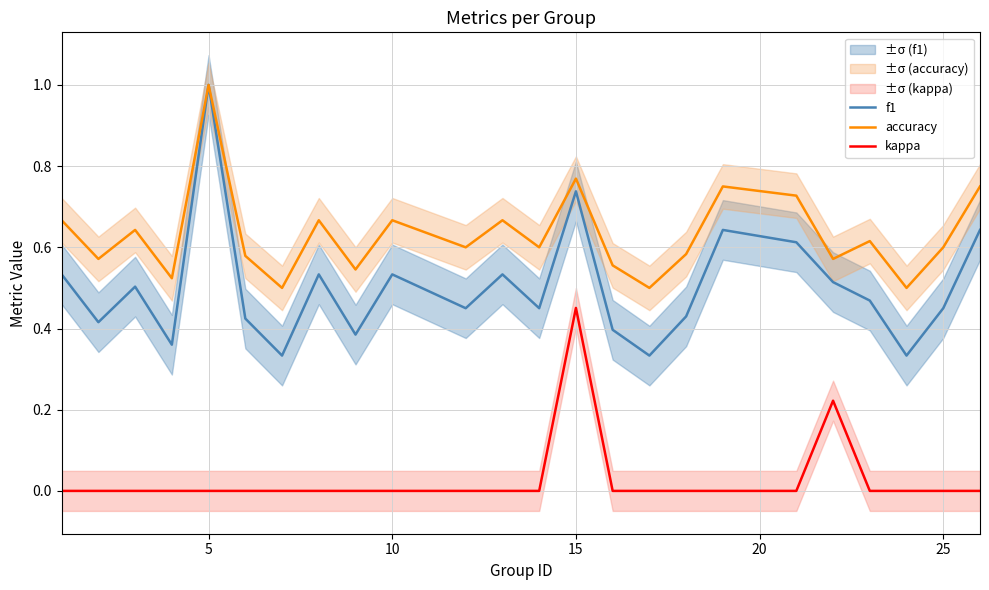

What is the value of the f1 point at the 20th from the left?

0.5